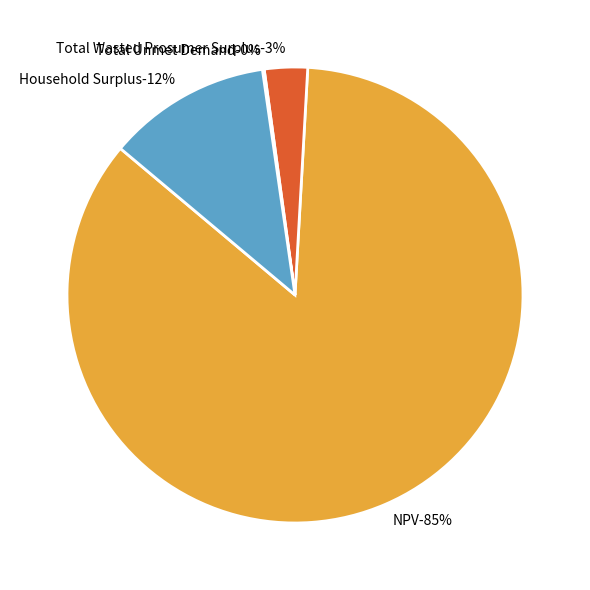

To the nearest percent, what is the combined percentage of Total Unmet Demand and Total Wasted Prosumer Surplus?

3%